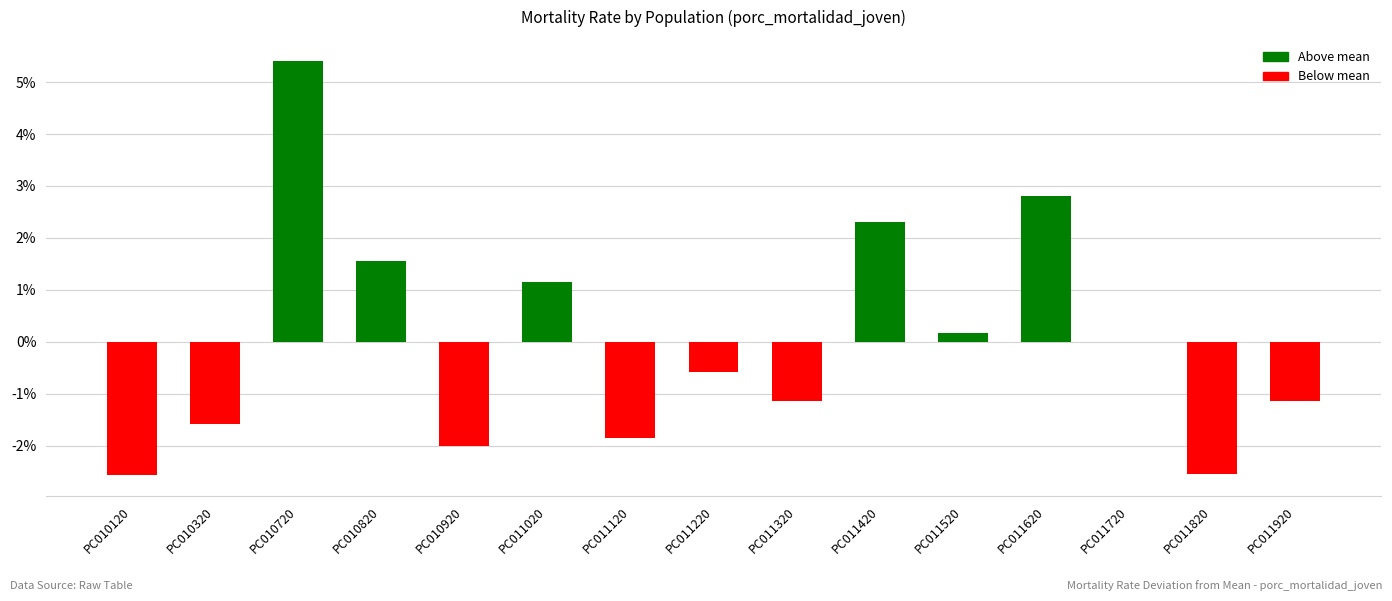

At which category does the chart reach its peak across all series?

PC010720